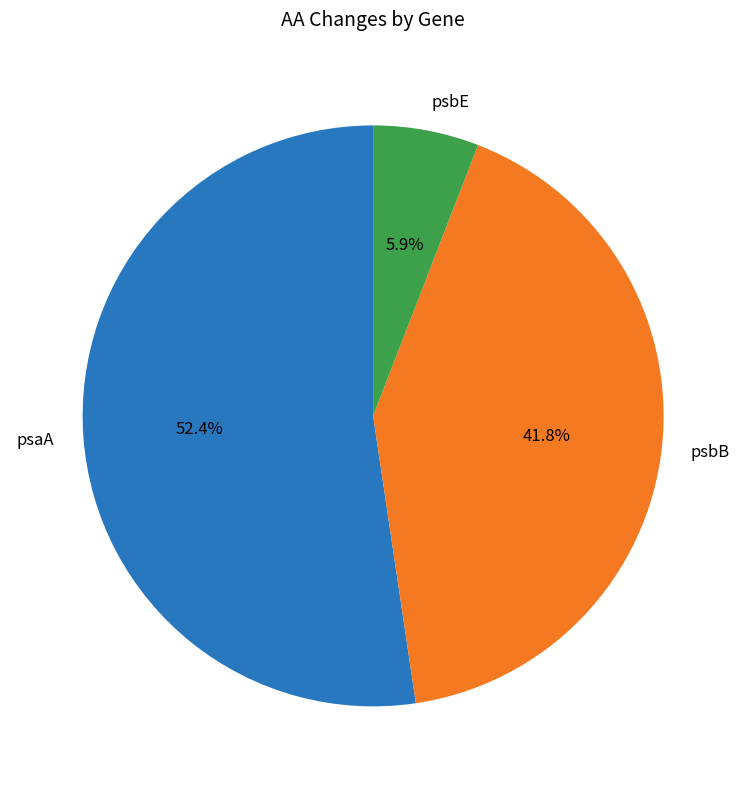

The psbE slice represents 1% of the pie. True or false?

False